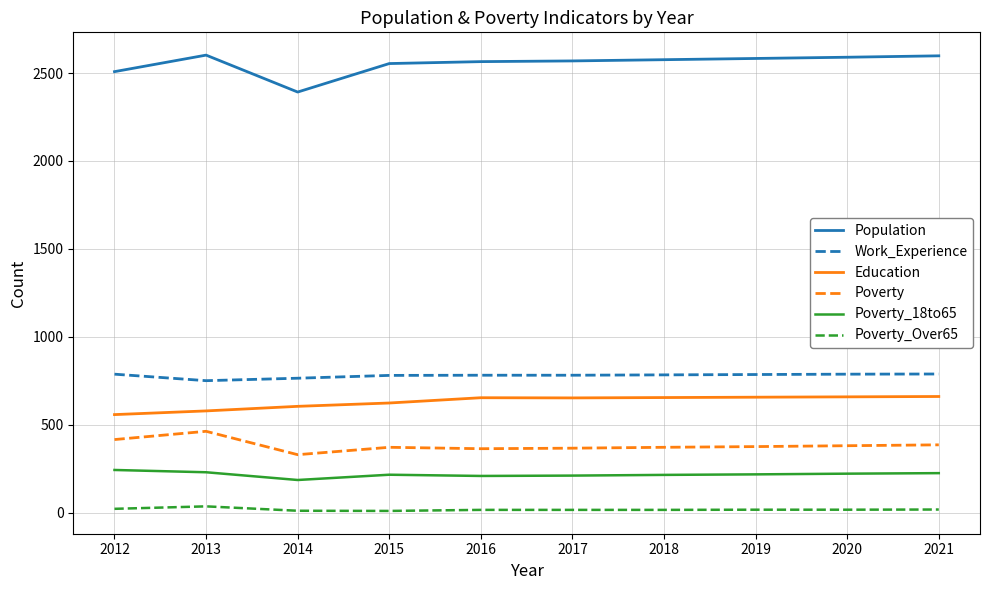

The value of Education at 2012 is 205. True or false?

False